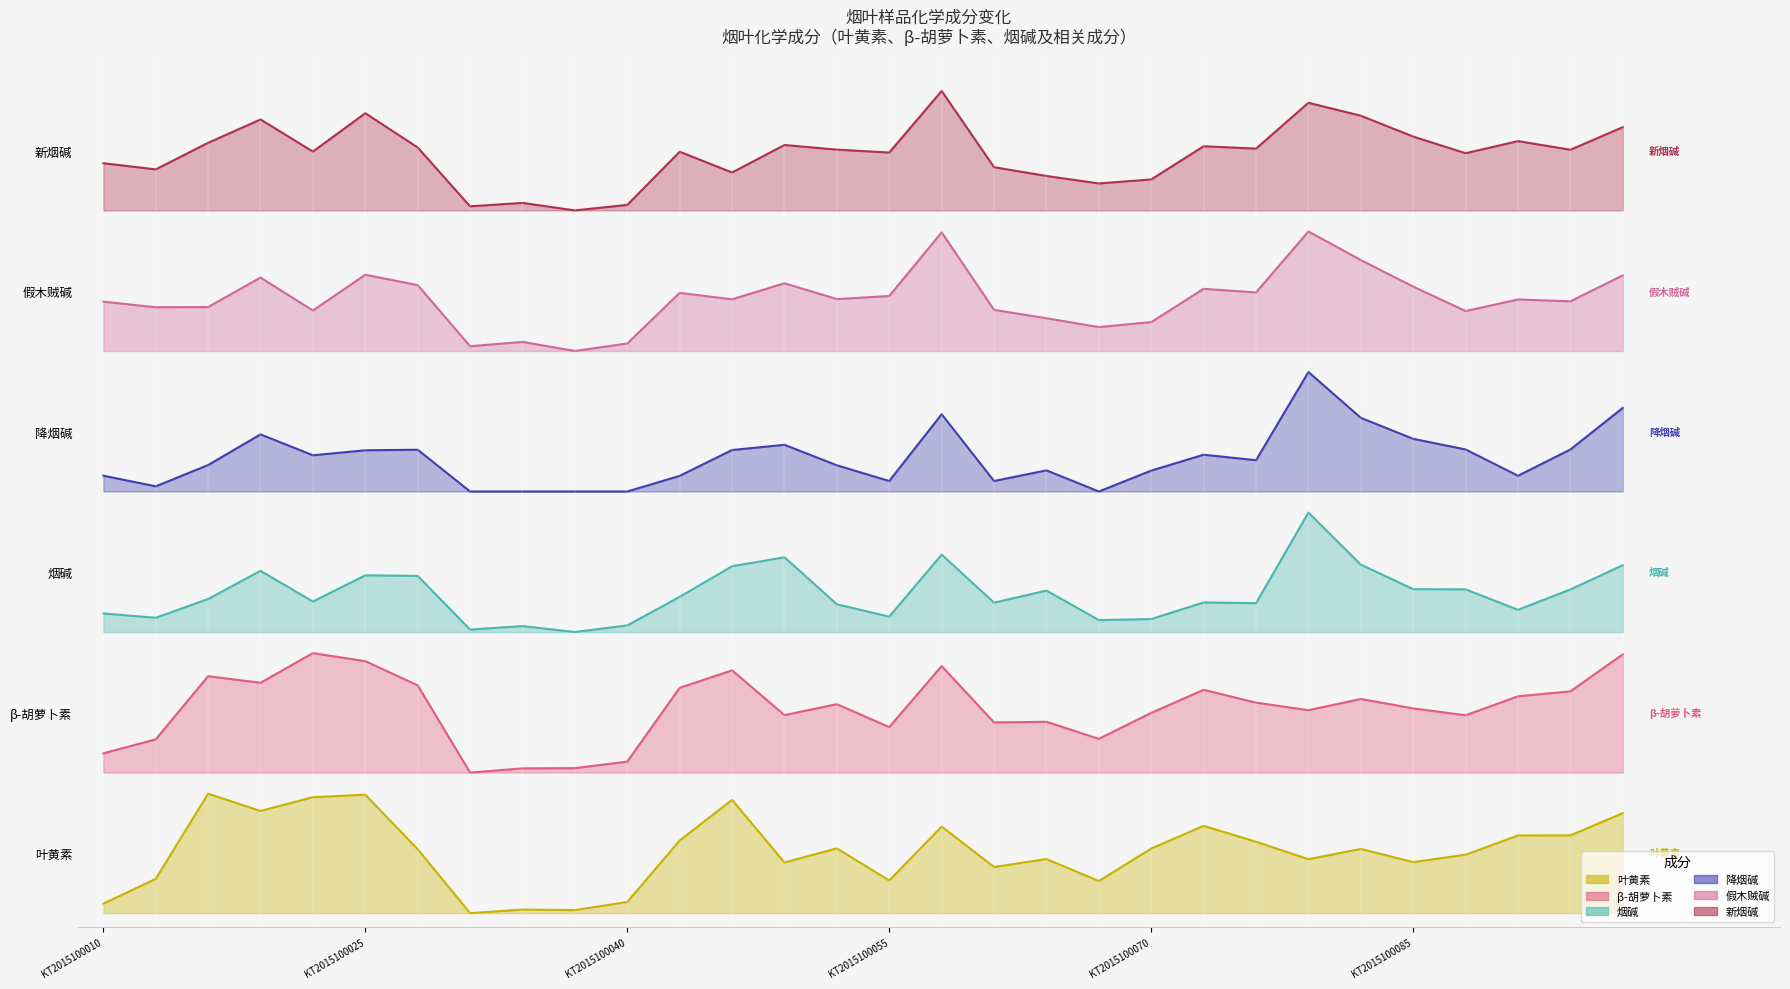

Reading right to left, what are all the values shown in this chart?

叶黄素: KT2015100097=0.7	KT2015100094=0.6	KT2015100091=0.6	KT2015100088=0.4	KT2015100085=0.4	KT2015100082=0.5	KT2015100079=0.4	KT2015100076=0.5	KT2015100073=0.6	KT2015100070=0.5	KT2015100067=0.2	KT2015100064=0.4	KT2015100061=0.3	KT2015100058=0.6	KT2015100055=0.2	KT2015100052=0.5	KT2015100049=0.4	KT2015100046=0.8	KT2015100043=0.5	KT2015100040=0.1	KT2015100037=0.0	KT2015100034=0.0	KT2015100031=0.0	KT2015100028=0.5	KT2015100025=0.8	KT2015100022=0.8	KT2015100019=0.7	KT2015100016=0.8	KT2015100013=0.2	KT2015100010=0.1
β-胡萝卜素: KT2015100097=1.8	KT2015100094=1.6	KT2015100091=1.5	KT2015100088=1.4	KT2015100085=1.5	KT2015100082=1.5	KT2015100079=1.4	KT2015100076=1.5	KT2015100073=1.6	KT2015100070=1.4	KT2015100067=1.2	KT2015100064=1.4	KT2015100061=1.4	KT2015100058=1.8	KT2015100055=1.3	KT2015100052=1.5	KT2015100049=1.4	KT2015100046=1.7	KT2015100043=1.6	KT2015100040=1.1	KT2015100037=1.0	KT2015100034=1.0	KT2015100031=1.0	KT2015100028=1.6	KT2015100025=1.8	KT2015100022=1.9	KT2015100019=1.6	KT2015100016=1.7	KT2015100013=1.2	KT2015100010=1.1
烟碱: KT2015100097=2.5	KT2015100094=2.3	KT2015100091=2.2	KT2015100088=2.3	KT2015100085=2.3	KT2015100082=2.5	KT2015100079=2.9	KT2015100076=2.2	KT2015100073=2.2	KT2015100070=2.1	KT2015100067=2.1	KT2015100064=2.3	KT2015100061=2.2	KT2015100058=2.6	KT2015100055=2.1	KT2015100052=2.2	KT2015100049=2.5	KT2015100046=2.5	KT2015100043=2.3	KT2015100040=2.0	KT2015100037=2.0	KT2015100034=2.0	KT2015100031=2.0	KT2015100028=2.4	KT2015100025=2.4	KT2015100022=2.2	KT2015100019=2.4	KT2015100016=2.2	KT2015100013=2.1	KT2015100010=2.1
降烟碱: KT2015100097=3.6	KT2015100094=3.3	KT2015100091=3.1	KT2015100088=3.3	KT2015100085=3.4	KT2015100082=3.5	KT2015100079=3.9	KT2015100076=3.2	KT2015100073=3.3	KT2015100070=3.1	KT2015100067=3.0	KT2015100064=3.2	KT2015100061=3.1	KT2015100058=3.5	KT2015100055=3.1	KT2015100052=3.2	KT2015100049=3.3	KT2015100046=3.3	KT2015100043=3.1	KT2015100040=3.0	KT2015100037=3.0	KT2015100034=3.0	KT2015100031=3.0	KT2015100028=3.3	KT2015100025=3.3	KT2015100022=3.3	KT2015100019=3.4	KT2015100016=3.2	KT2015100013=3.0	KT2015100010=3.1
假木贼碱: KT2015100097=4.5	KT2015100094=4.4	KT2015100091=4.4	KT2015100088=4.3	KT2015100085=4.5	KT2015100082=4.6	KT2015100079=4.8	KT2015100076=4.4	KT2015100073=4.4	KT2015100070=4.2	KT2015100067=4.2	KT2015100064=4.2	KT2015100061=4.3	KT2015100058=4.8	KT2015100055=4.4	KT2015100052=4.4	KT2015100049=4.5	KT2015100046=4.4	KT2015100043=4.4	KT2015100040=4.1	KT2015100037=4.0	KT2015100034=4.1	KT2015100031=4.0	KT2015100028=4.5	KT2015100025=4.5	KT2015100022=4.3	KT2015100019=4.5	KT2015100016=4.3	KT2015100013=4.3	KT2015100010=4.4
新烟碱: KT2015100097=5.6	KT2015100094=5.4	KT2015100091=5.5	KT2015100088=5.4	KT2015100085=5.5	KT2015100082=5.7	KT2015100079=5.8	KT2015100076=5.4	KT2015100073=5.5	KT2015100070=5.2	KT2015100067=5.2	KT2015100064=5.2	KT2015100061=5.3	KT2015100058=5.8	KT2015100055=5.4	KT2015100052=5.4	KT2015100049=5.5	KT2015100046=5.3	KT2015100043=5.4	KT2015100040=5.0	KT2015100037=5.0	KT2015100034=5.1	KT2015100031=5.0	KT2015100028=5.4	KT2015100025=5.7	KT2015100022=5.4	KT2015100019=5.6	KT2015100016=5.5	KT2015100013=5.3	KT2015100010=5.3